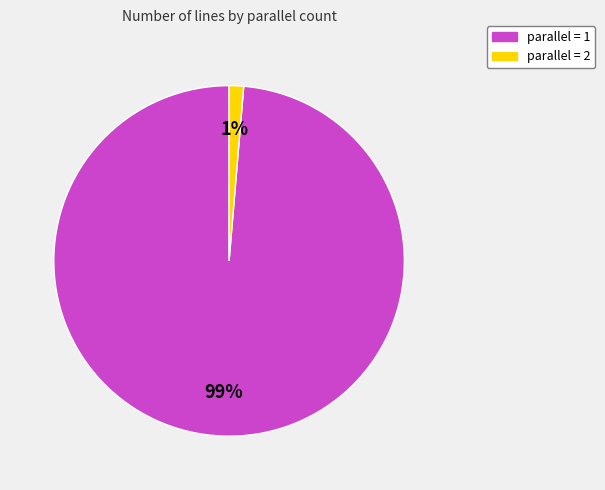

Is there any slice that represents more than half of the pie?

Yes